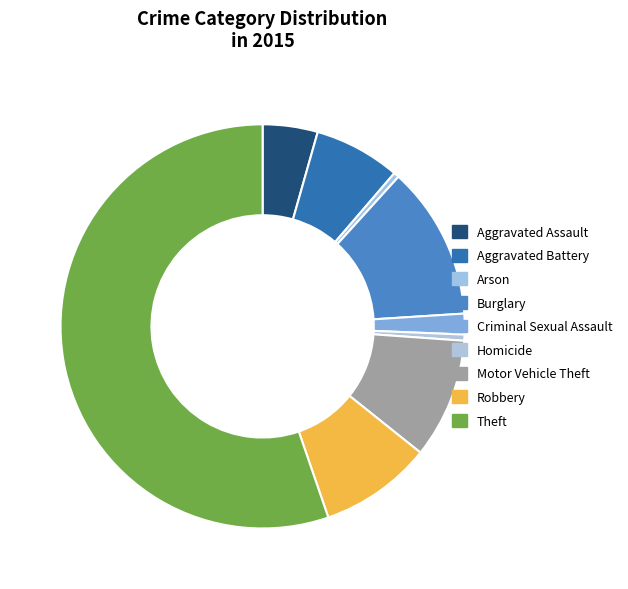

Is it true that Burglary is 22% of the pie?

False